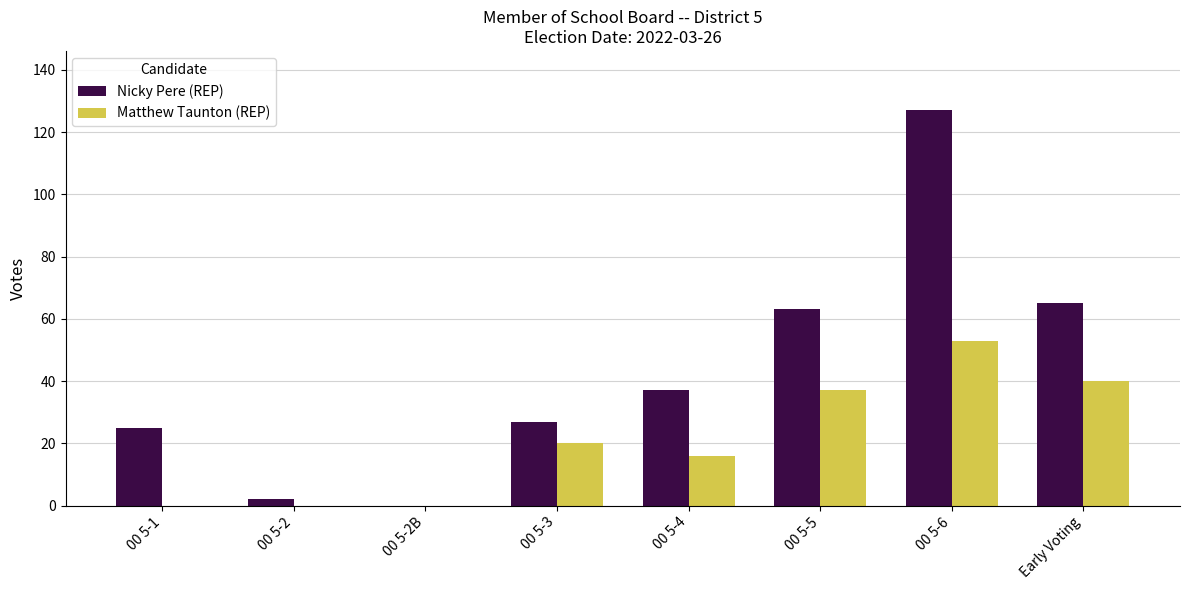

Where is Matthew Taunton (REP) nearest to the value 26?

00 5-3